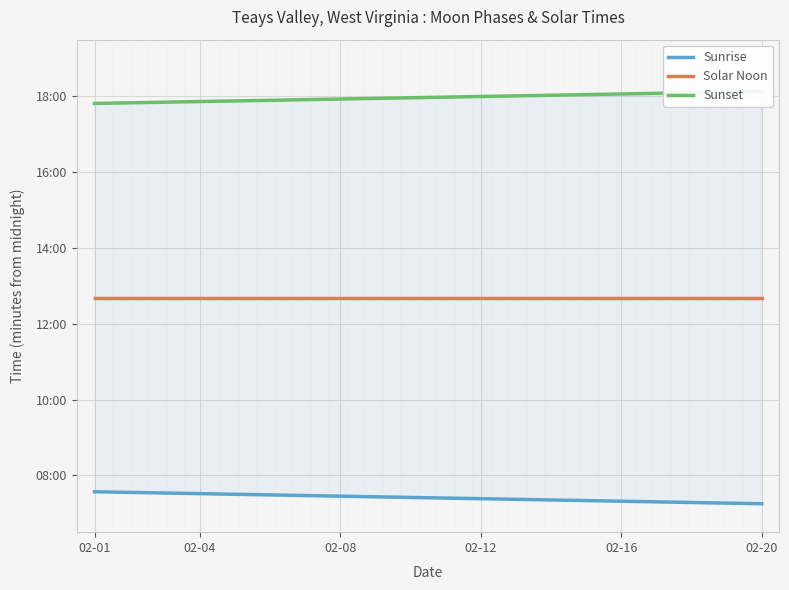

Rank the series by their average value, from highest to lowest.

Sunset, Solar Noon, Sunrise